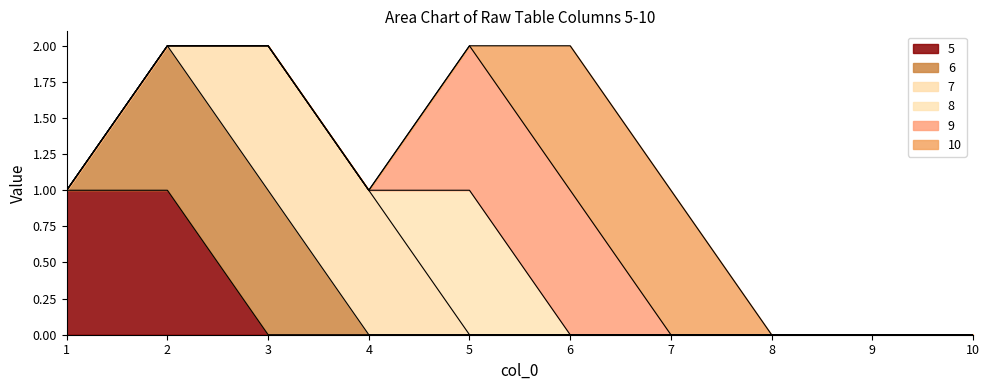

At which category is the sum across all series the highest?

2